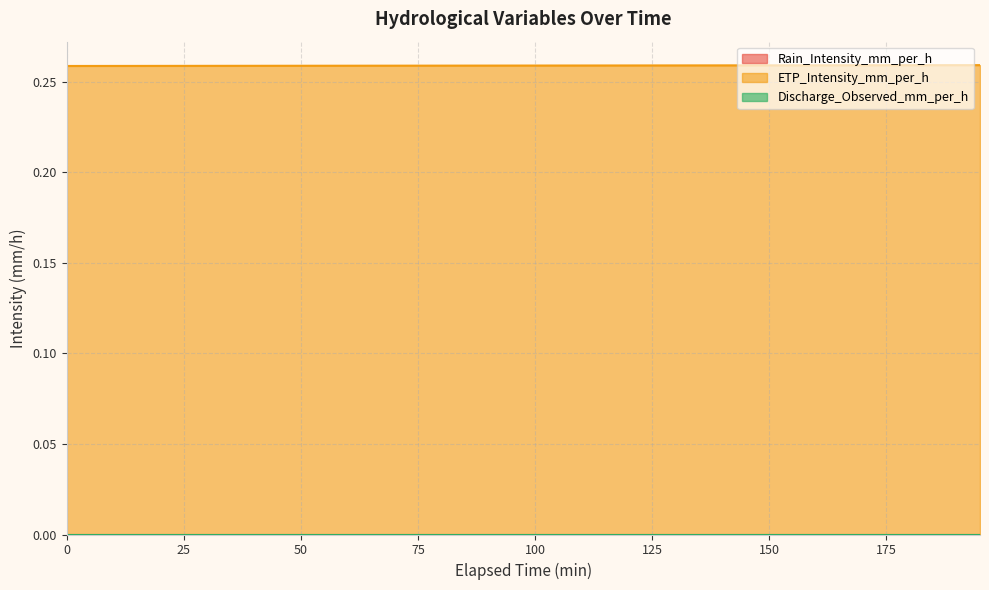

Reading left to right, what are all the values shown in this chart?

Rain_Intensity_mm_per_h: 0=0.0	5=0.0	10=0.0	15=0.0	20=0.0	25=0.0	30=0.0	35=0.0	40=0.0	45=0.0	50=0.0	55=0.0	60=0.0	65=0.0	70=0.0	75=0.0	80=0.0	85=0.0	90=0.0	95=0.0	100=0.0	105=0.0	110=0.0	115=0.0	120=0.0	125=0.0	130=0.0	135=0.0	140=0.0	145=0.0	150=0.0	155=0.0	160=0.0	165=0.0	170=0.0	175=0.0	180=0.0	185=0.0	190=0.0	195=0.0
ETP_Intensity_mm_per_h: 0=0.3	5=0.3	10=0.3	15=0.3	20=0.3	25=0.3	30=0.3	35=0.3	40=0.3	45=0.3	50=0.3	55=0.3	60=0.3	65=0.3	70=0.3	75=0.3	80=0.3	85=0.3	90=0.3	95=0.3	100=0.3	105=0.3	110=0.3	115=0.3	120=0.3	125=0.3	130=0.3	135=0.3	140=0.3	145=0.3	150=0.3	155=0.3	160=0.3	165=0.3	170=0.3	175=0.3	180=0.3	185=0.3	190=0.3	195=0.3
Discharge_Observed_mm_per_h: 0=0.0	5=0.0	10=0.0	15=0.0	20=0.0	25=0.0	30=0.0	35=0.0	40=0.0	45=0.0	50=0.0	55=0.0	60=0.0	65=0.0	70=0.0	75=0.0	80=0.0	85=0.0	90=0.0	95=0.0	100=0.0	105=0.0	110=0.0	115=0.0	120=0.0	125=0.0	130=0.0	135=0.0	140=0.0	145=0.0	150=0.0	155=0.0	160=0.0	165=0.0	170=0.0	175=0.0	180=0.0	185=0.0	190=0.0	195=0.0